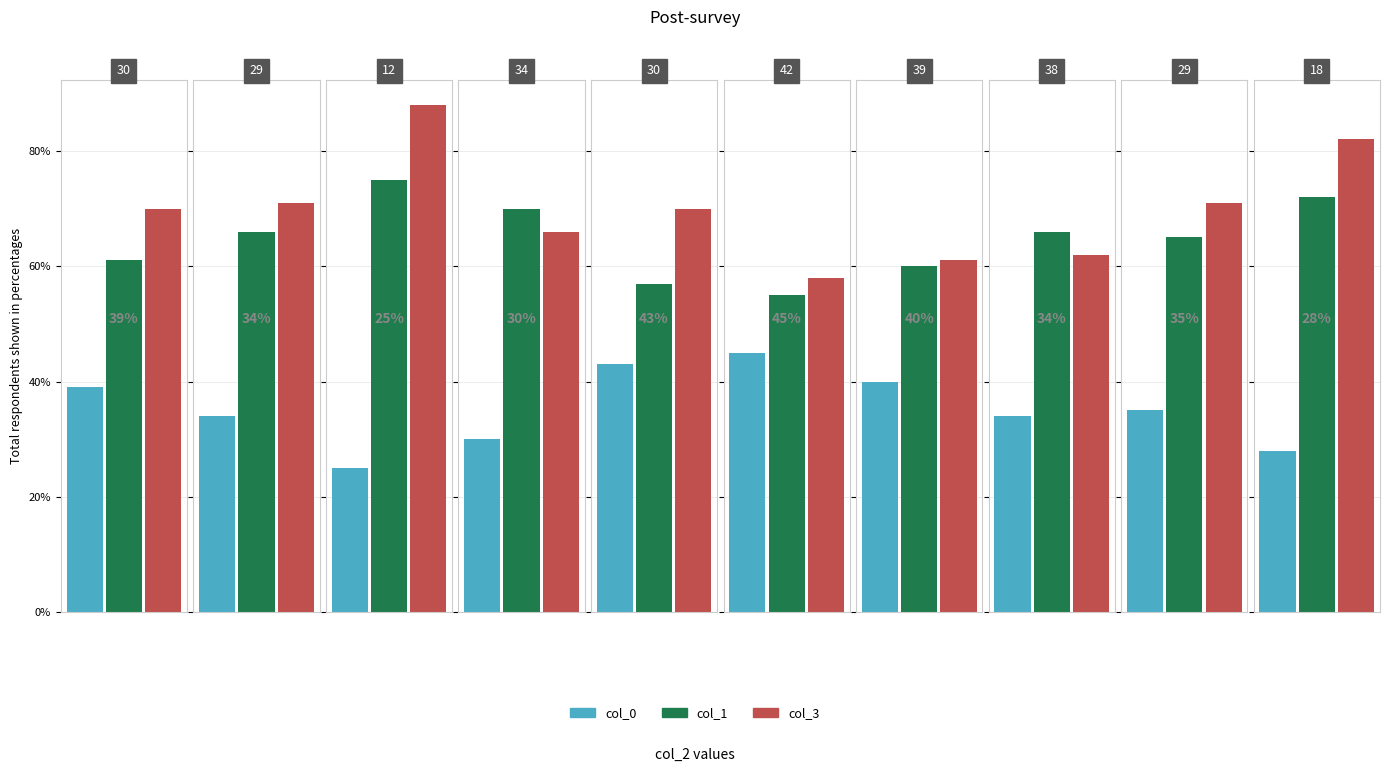

Rank the series at 12 from highest to lowest value.

col_3, col_1, col_0